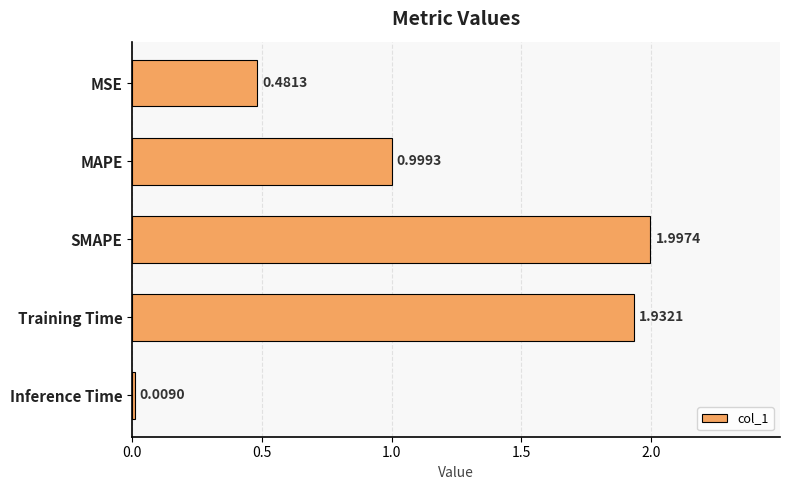

What is the sum of the values at MAPE and SMAPE?

3.0